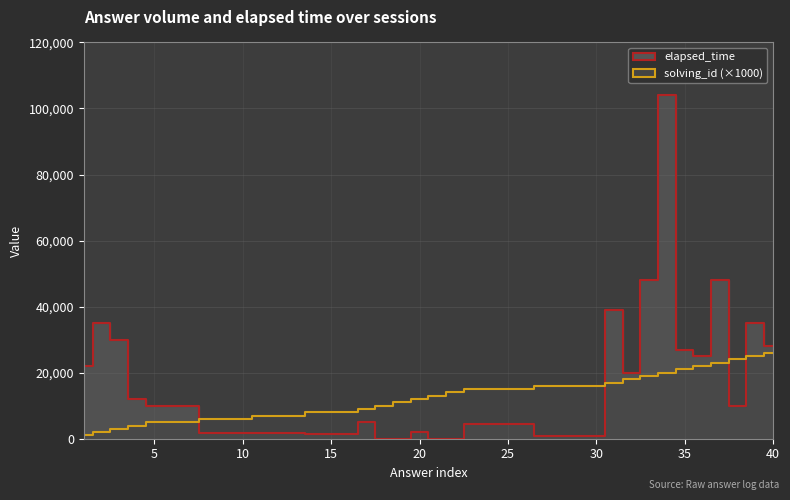

True or false: solving_id has more than 0 interior local peaks.

False